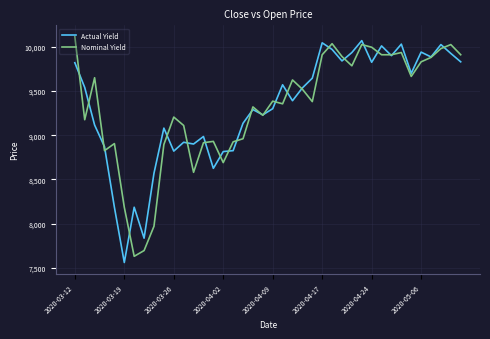

At which label does Nominal Yield reach its peak?

2020-03-12